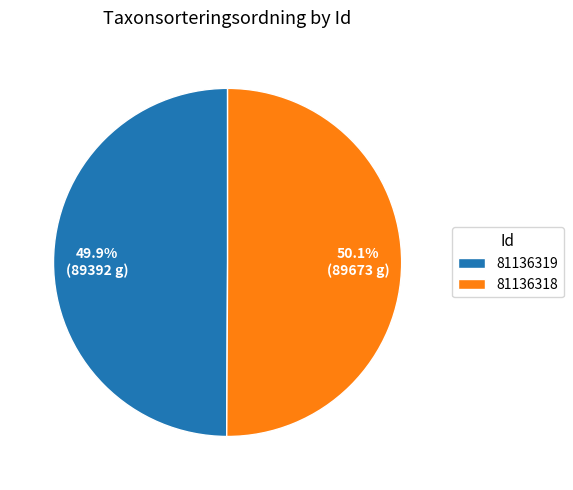

To the nearest percent, what percentage of the pie is 81136318?

50%